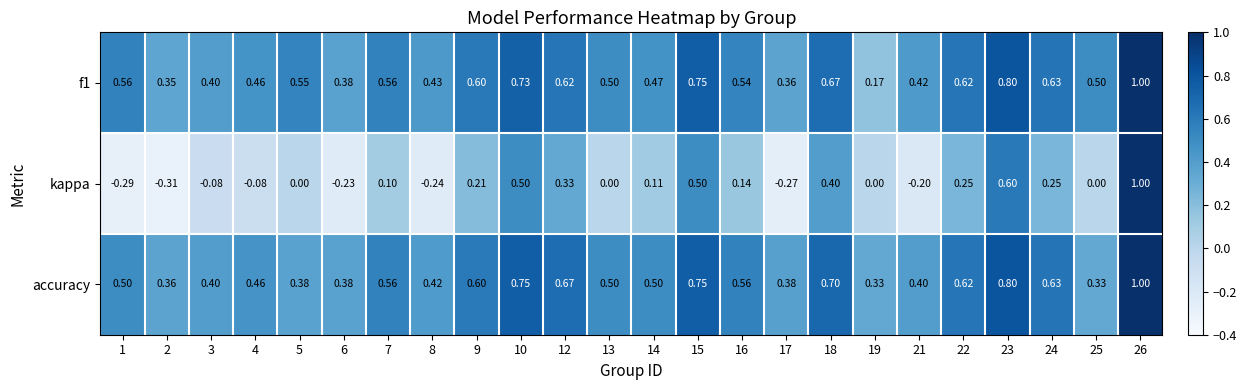

Is the value of accuracy at 3 greater than the value of f1 at 2?

Yes